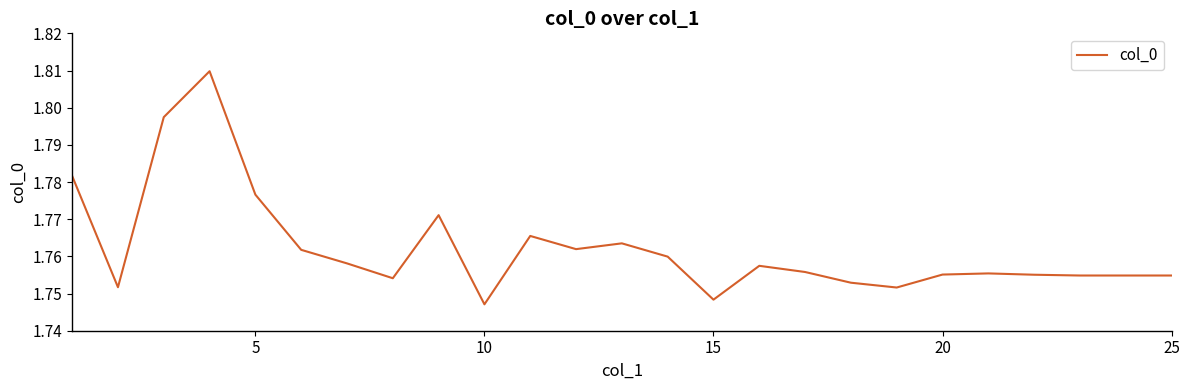

What is the smallest value displayed?

1.7